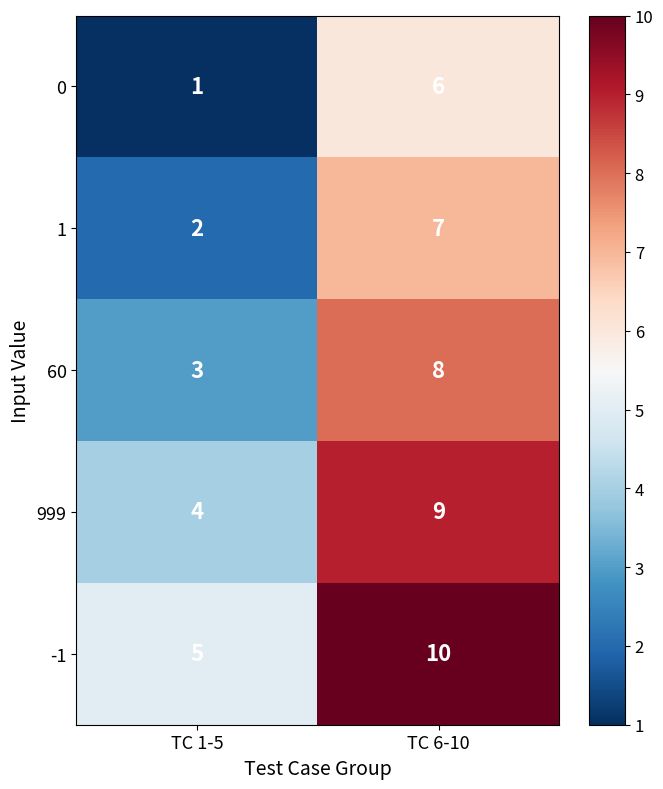

What is the maximum value shown in the chart?

10